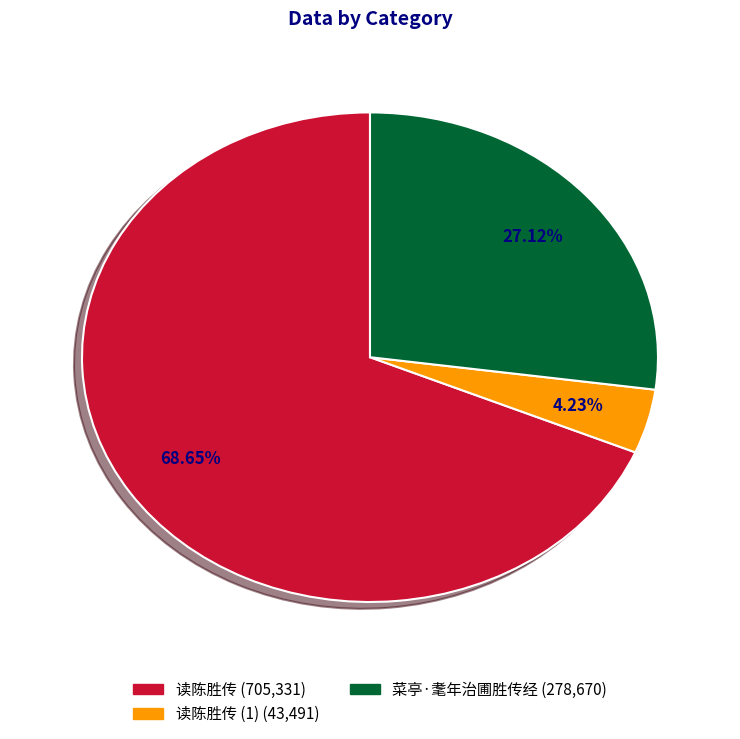

Is there any slice that represents more than half of the pie?

Yes